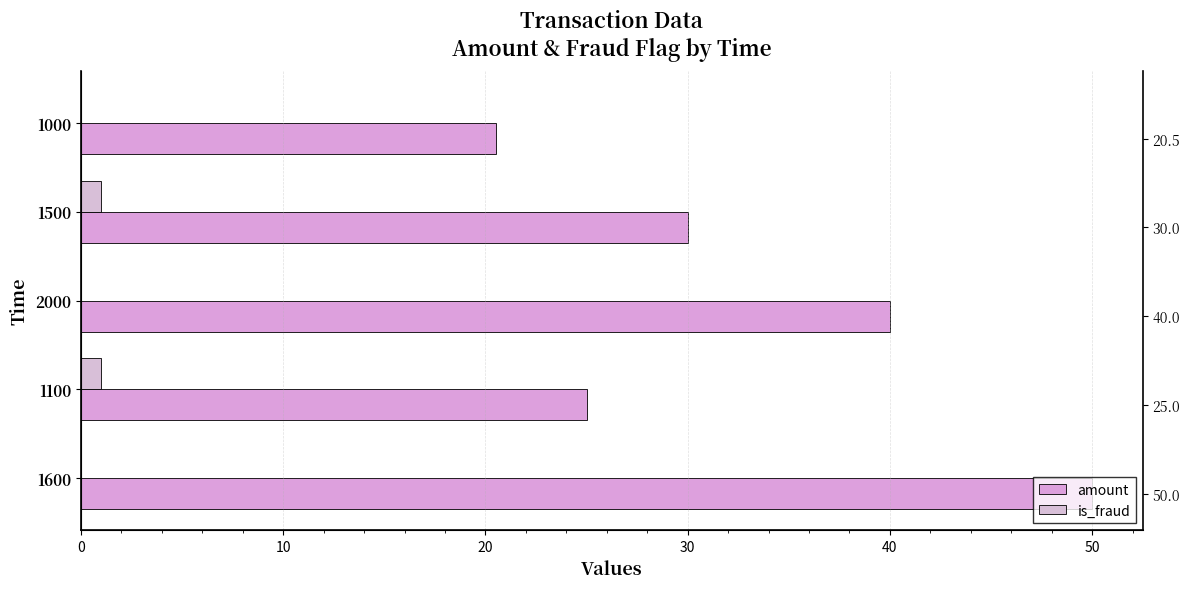

How many groups of bars are there?

5